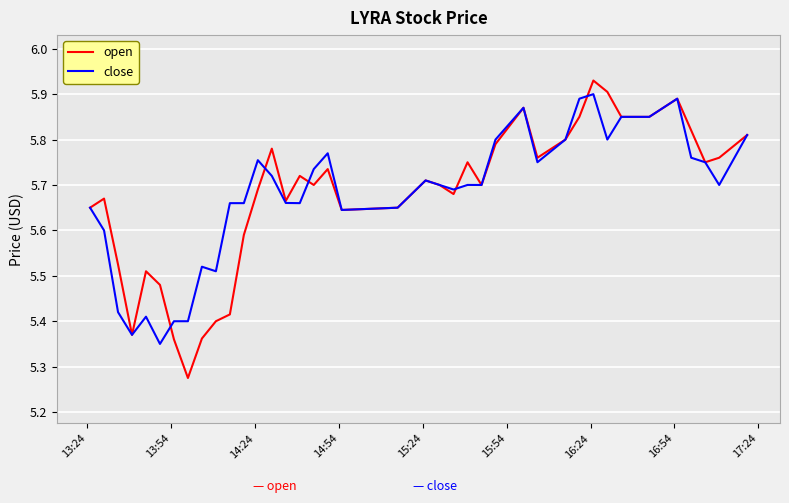

How many lines are shown in the chart?

2